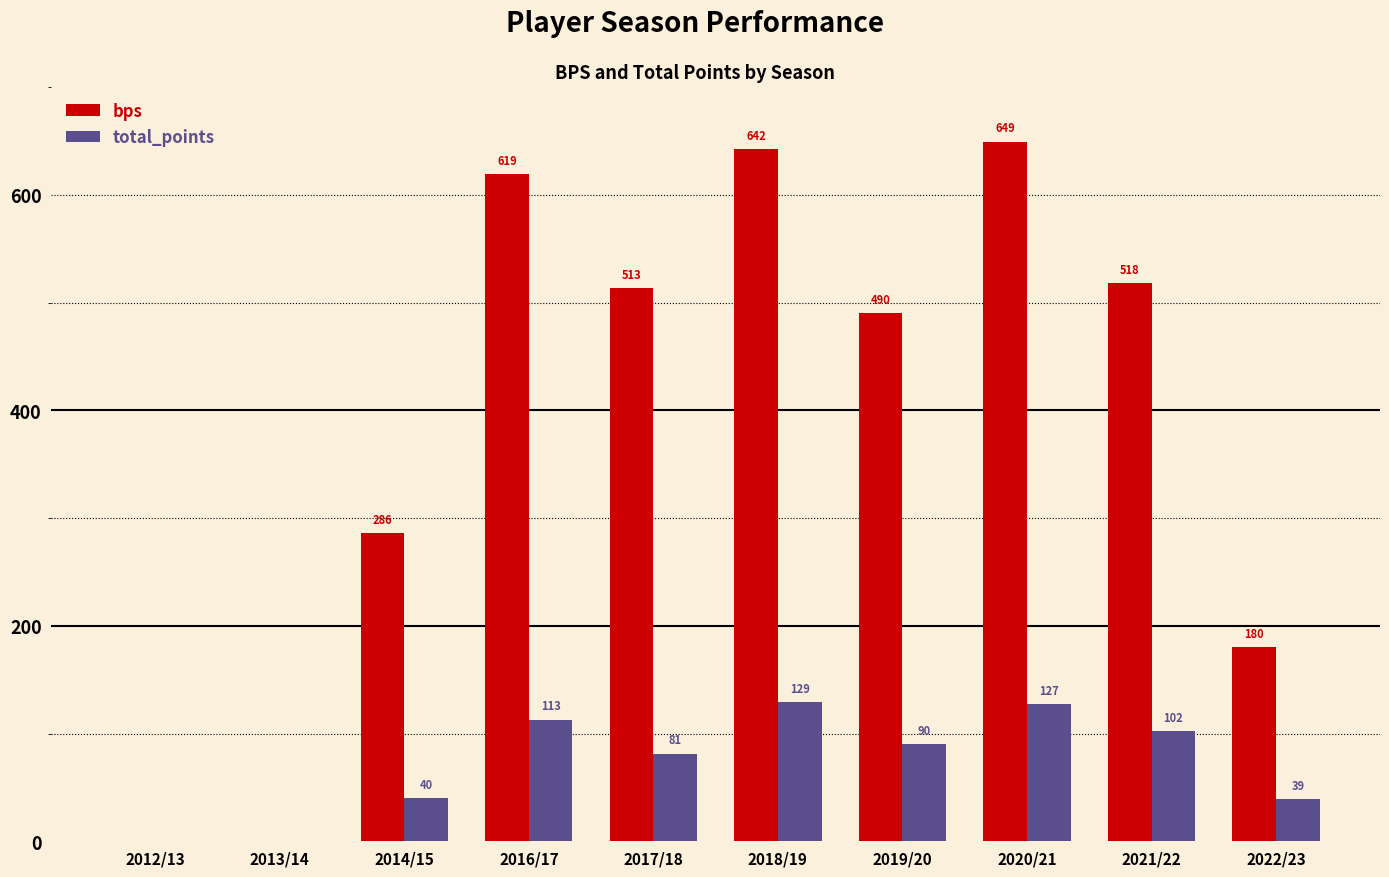

Is the value of bps at 2022/23 greater than the value of total_points at 2020/21?

Yes